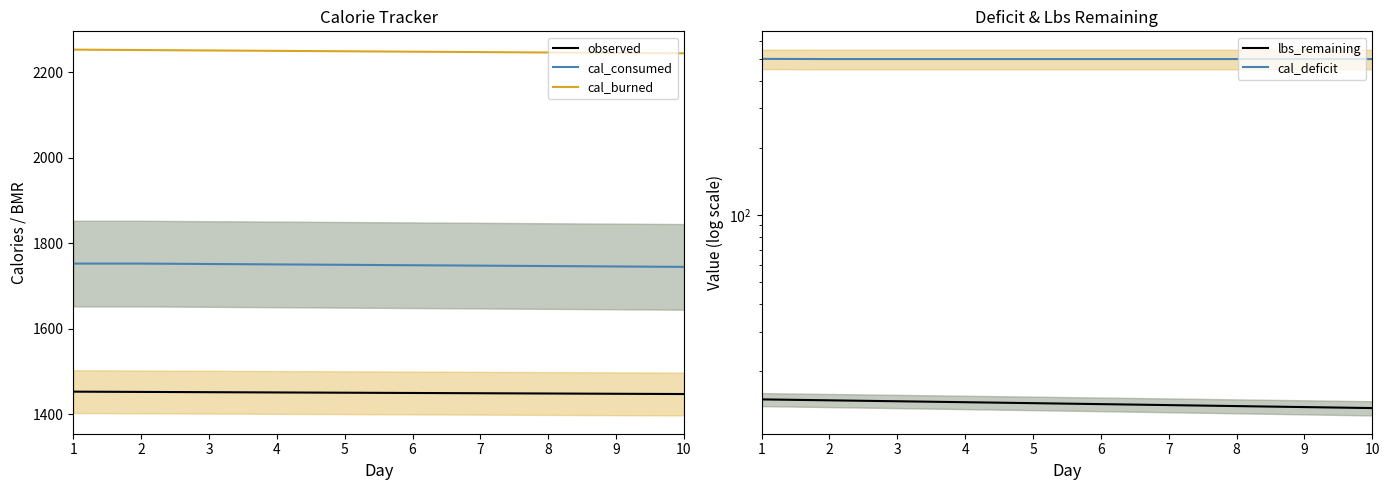

Does the chart have visible grid lines?

No